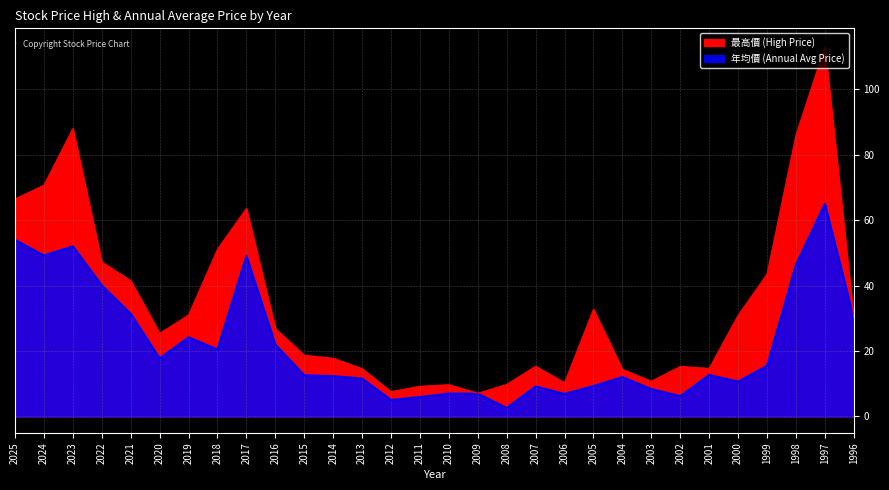

Which series has the widest spread of values?

最高價